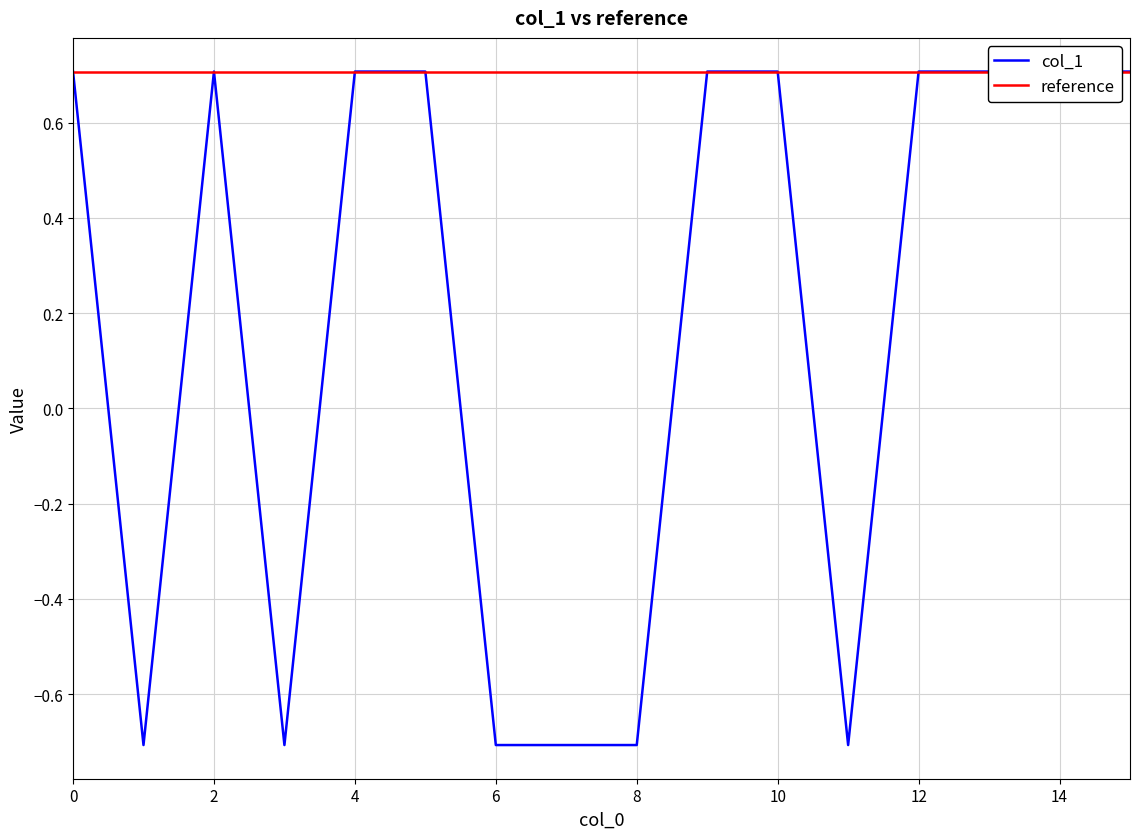

True or false: reference and col_1 cross at least once.

False